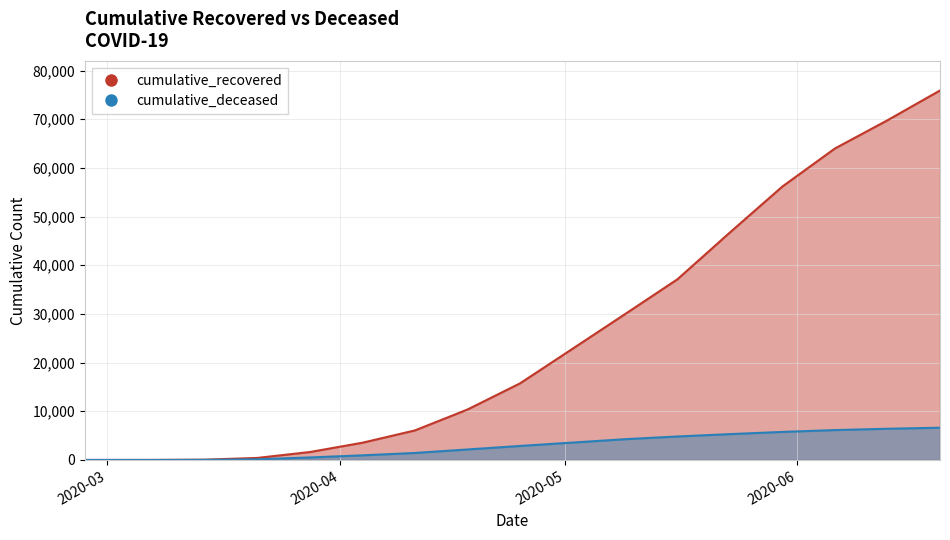

Reading right to left, extract all data points from this chart.

cumulative_recovered: 75913	69790	64001	56193	46752	37130	29958	22837	15729	10361	6072	3541	1635	424	63	10	3
cumulative_deceased: 6628	6412	6143	5764	5312	4825	4267	3574	2878	2158	1441	950	517	140	20	1	0